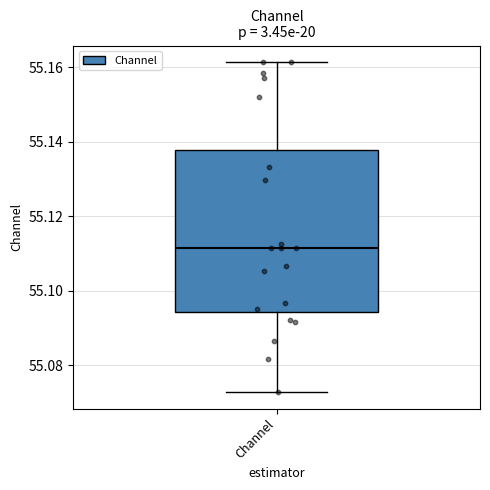

Read this box plot against the y-axis: the position of the median line, the range covered by the box, and the ends of both whiskers. The values are not printed on the chart, so give them approximately, as read against the axis.

median 55.112, box 55.094 to 55.138, whiskers 55.072 to 55.162